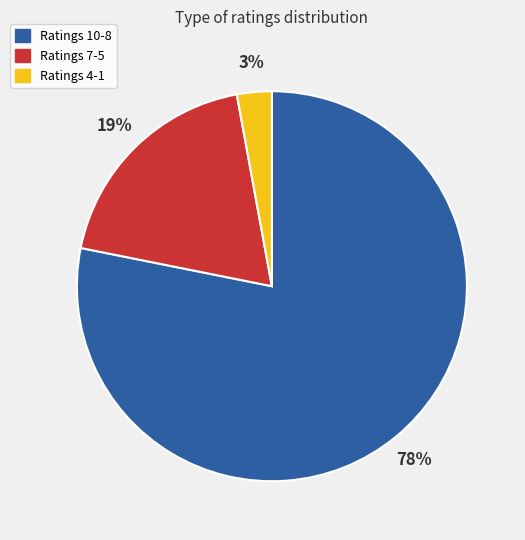

To the nearest percent, what percentage of the pie is Ratings 4-1?

3%